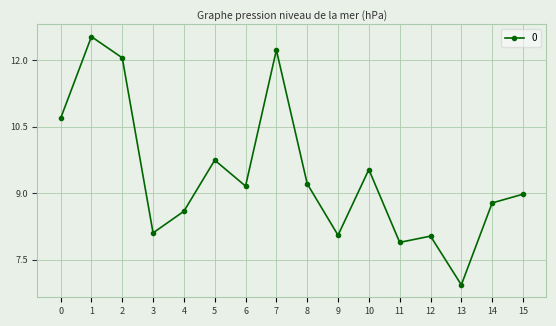

What is the smallest value displayed?

6.9